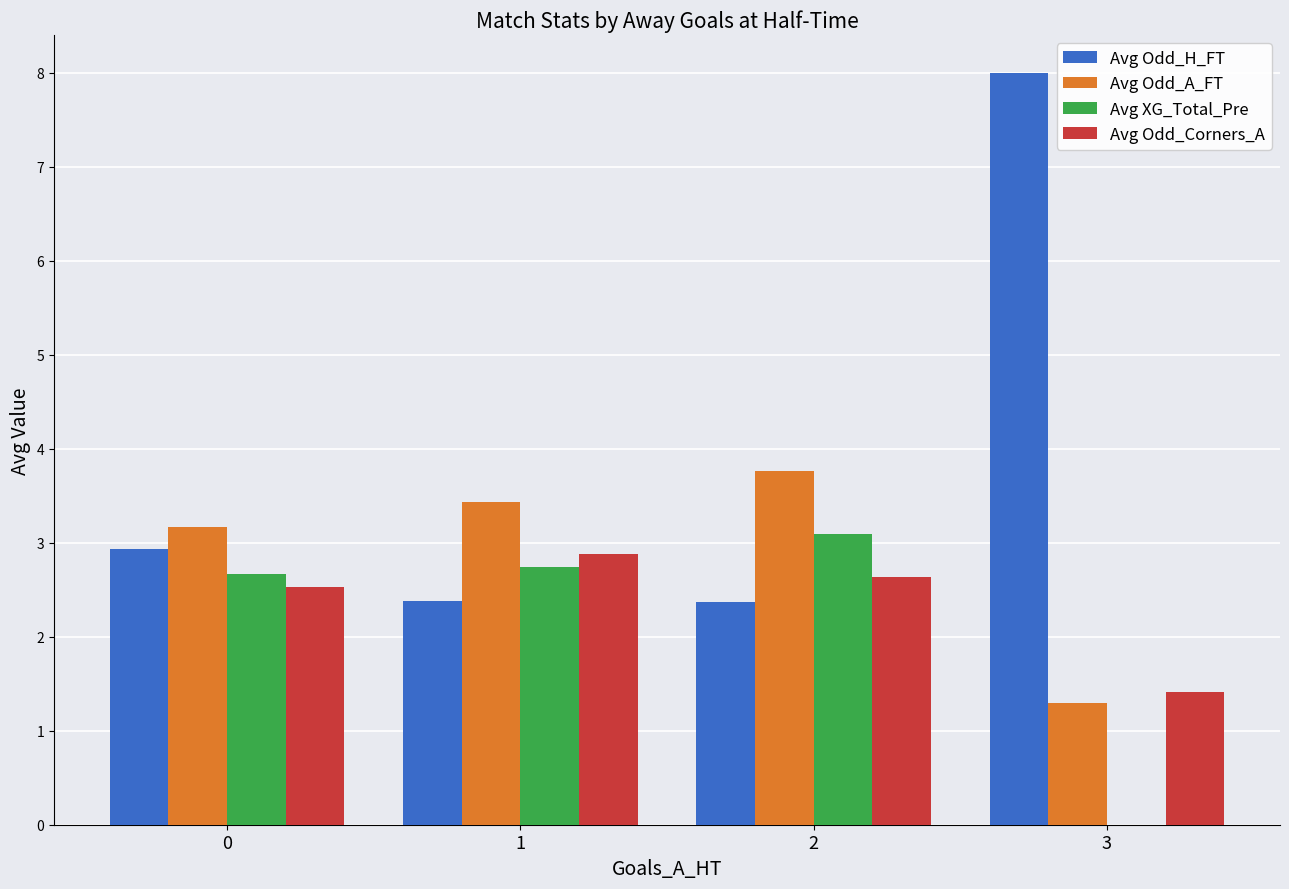

Which series has the largest total across all categories?

Avg Odd_H_FT